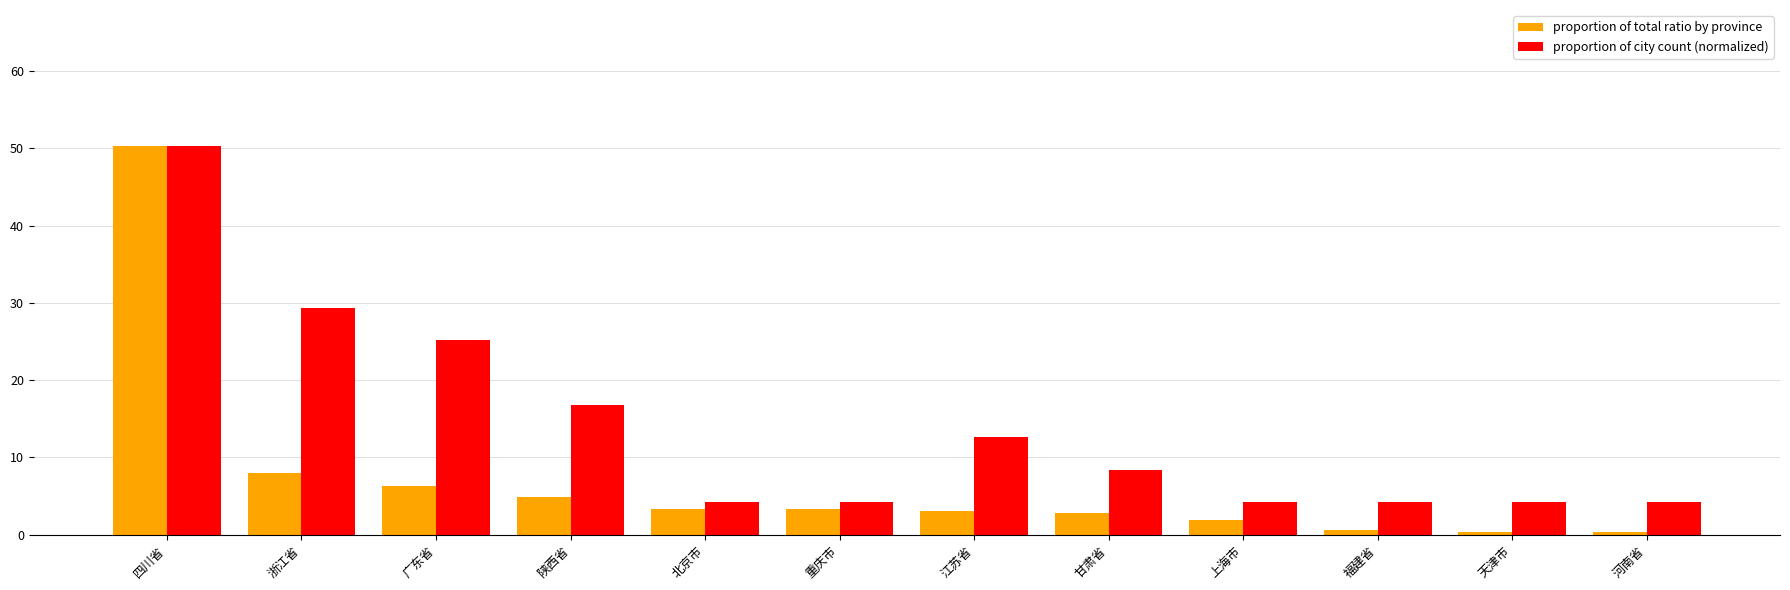

What is the difference between the proportion of total ratio by province values at 河南省 and 四川省?

50.0